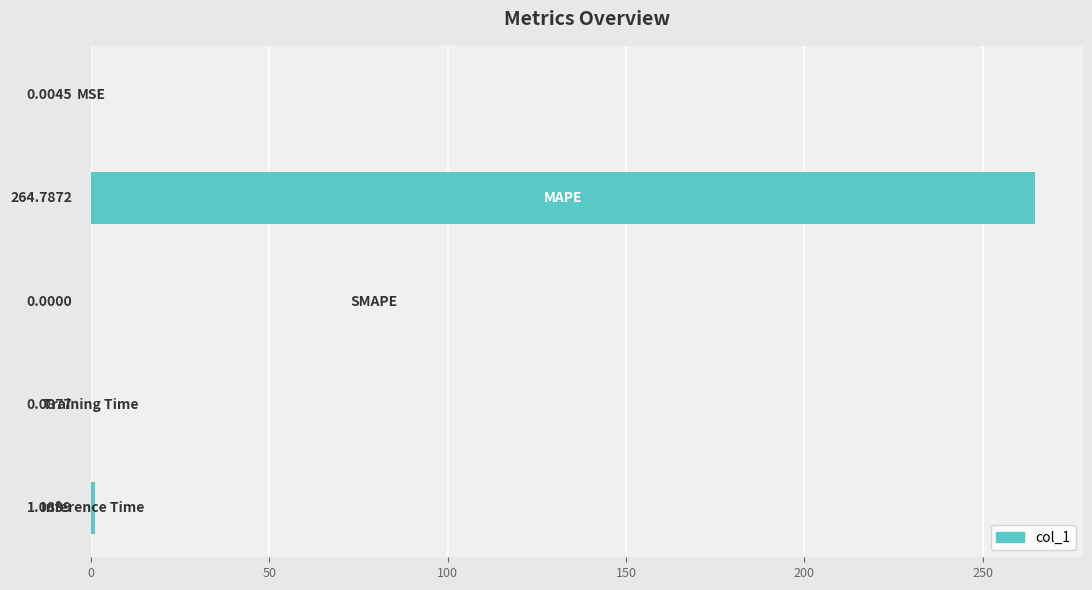

What is the sum of all values?

266.0